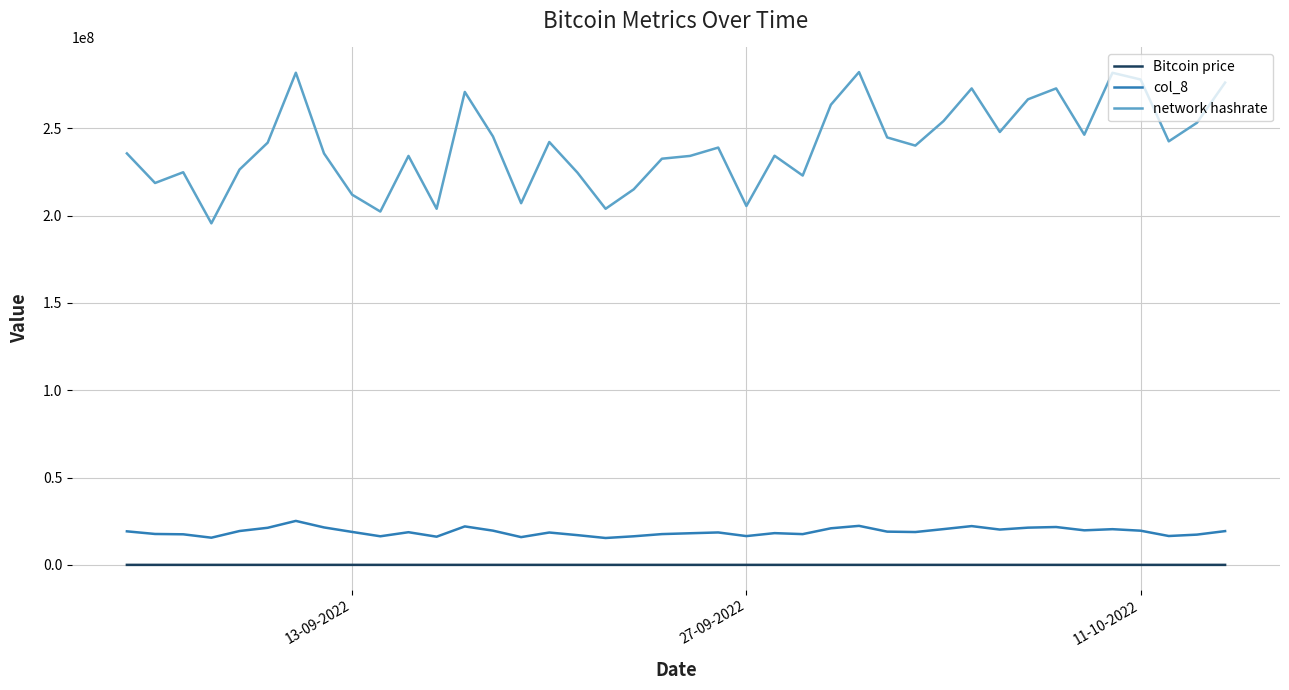

List the series in order of their peak value, highest first.

network hashrate, col_8, Bitcoin price